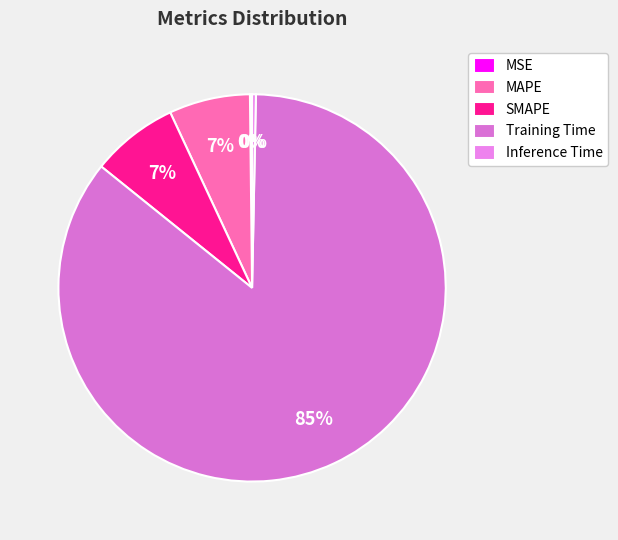

Count the number of slices in the pie.

5